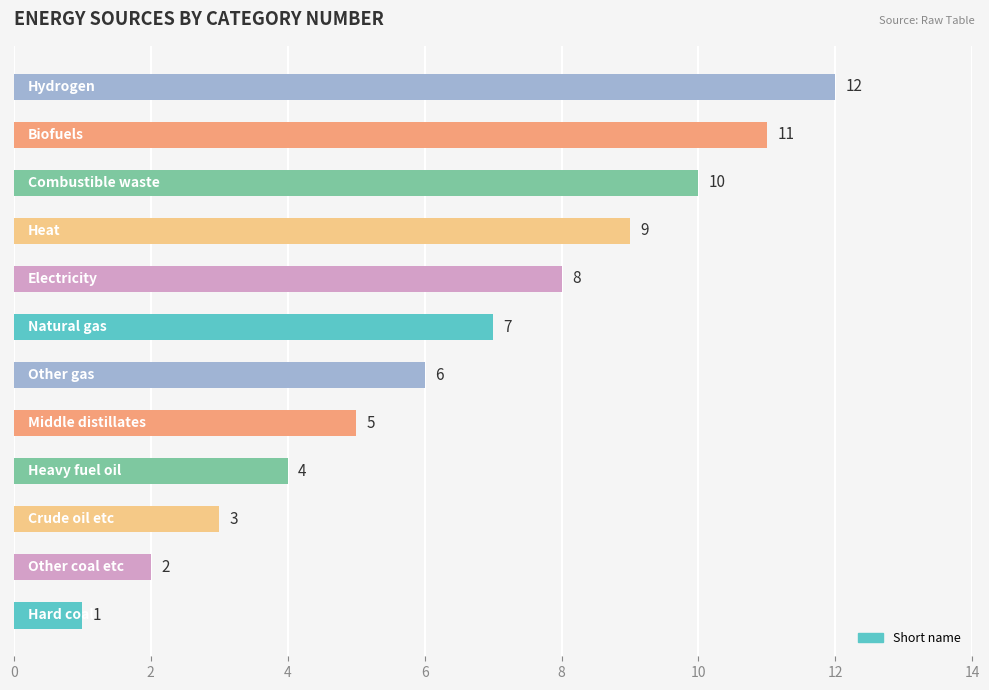

What is the sum of all values?

78